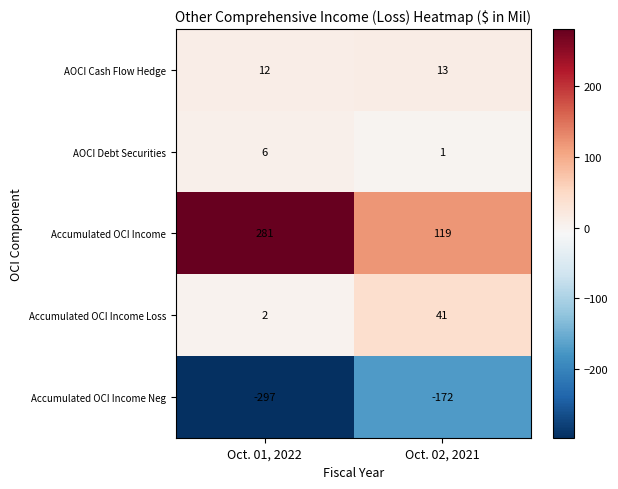

The AOCI Debt Securities series shows 1 at Oct. 02, 2021. True or false?

True